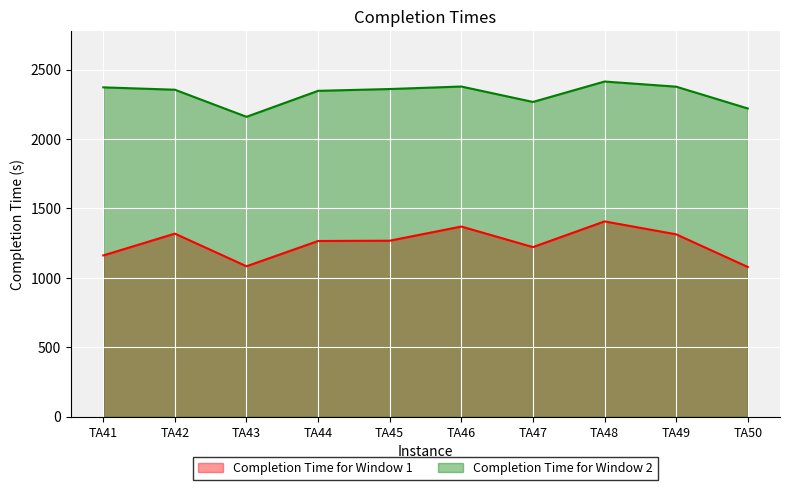

At how many categories does at least one series exceed 2358?

5